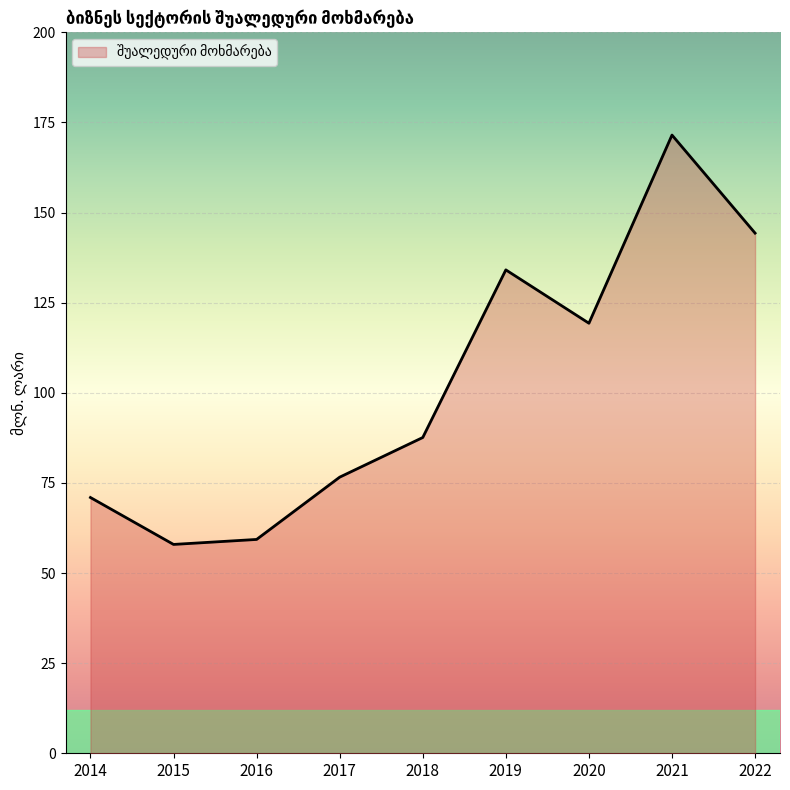

The value at 2020 is 119.3. True or false?

True